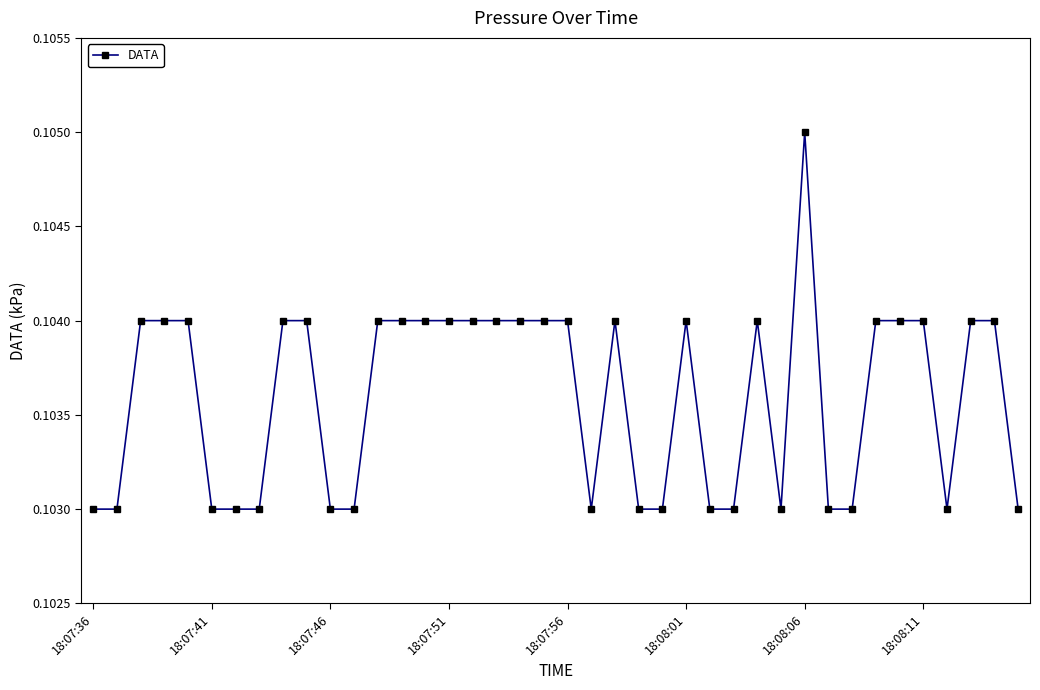

How many values are between 0 and 1?

40